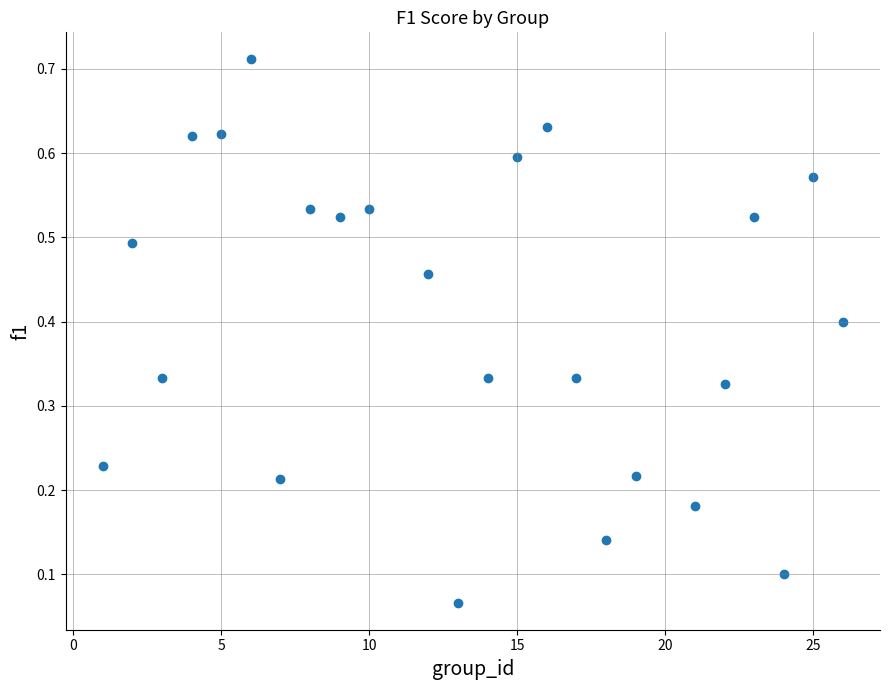

What is the range of X values (max minus min)?

25.0